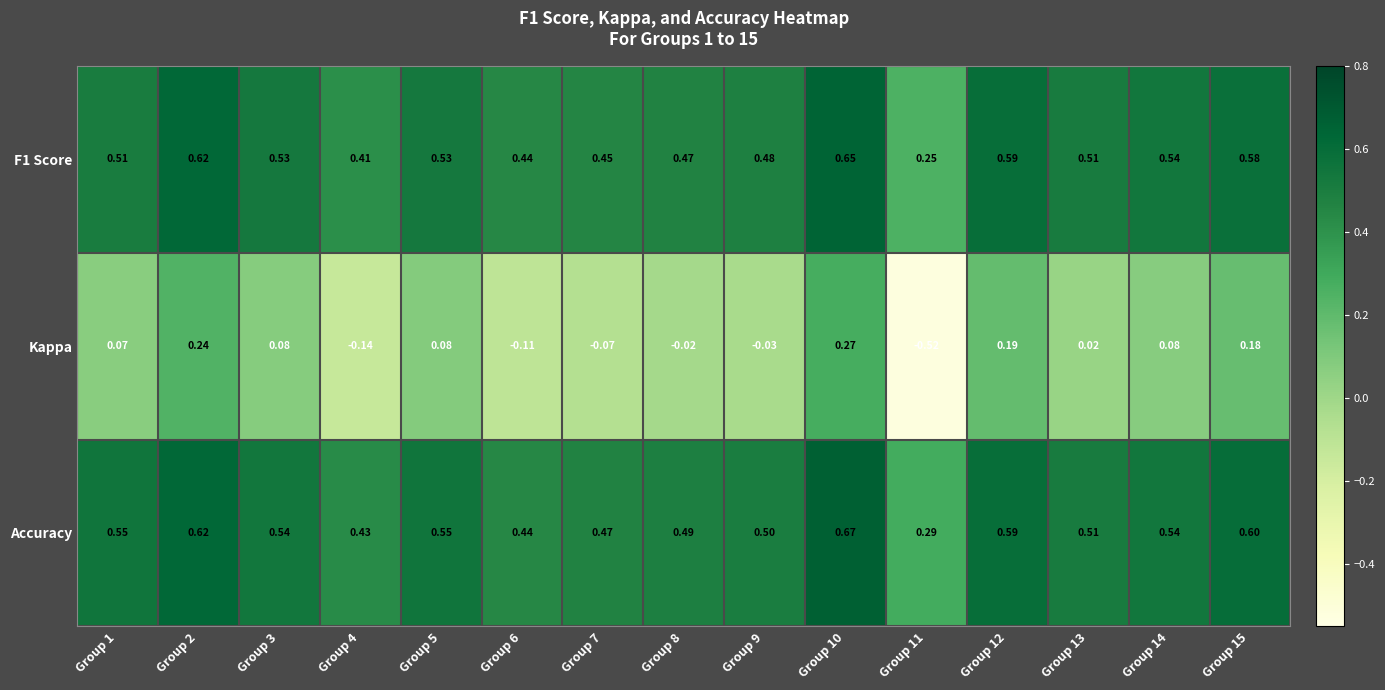

Which series has the largest range (max minus min)?

Kappa